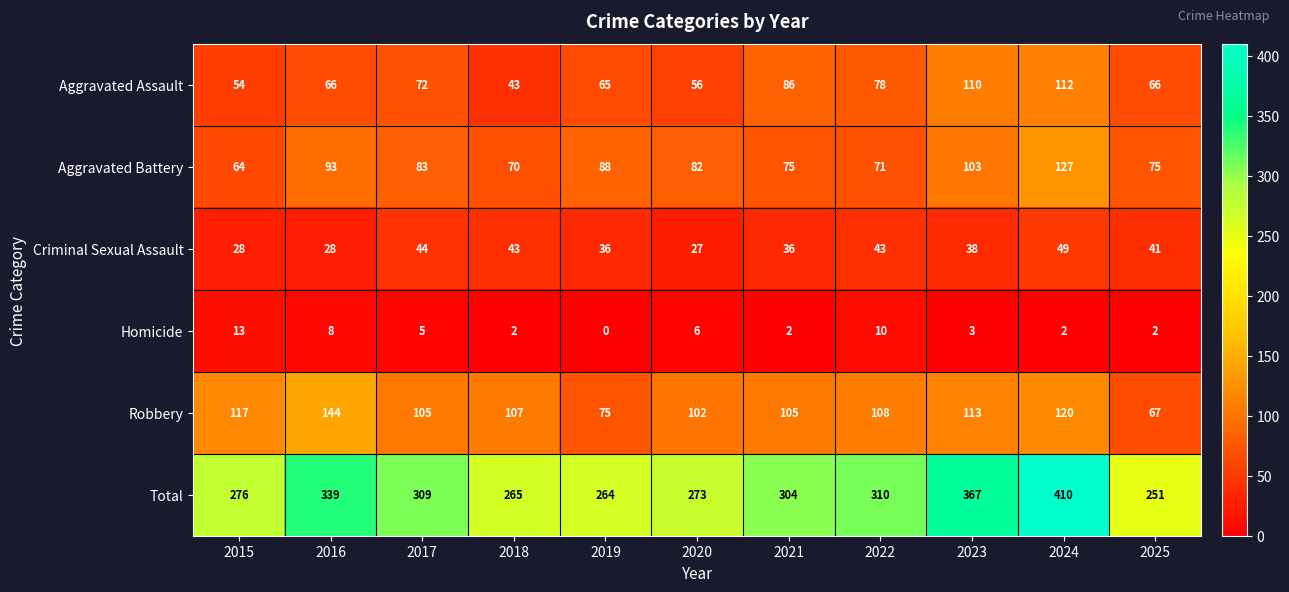

Between 2020 and 2022, which series saw the biggest shift?

Total